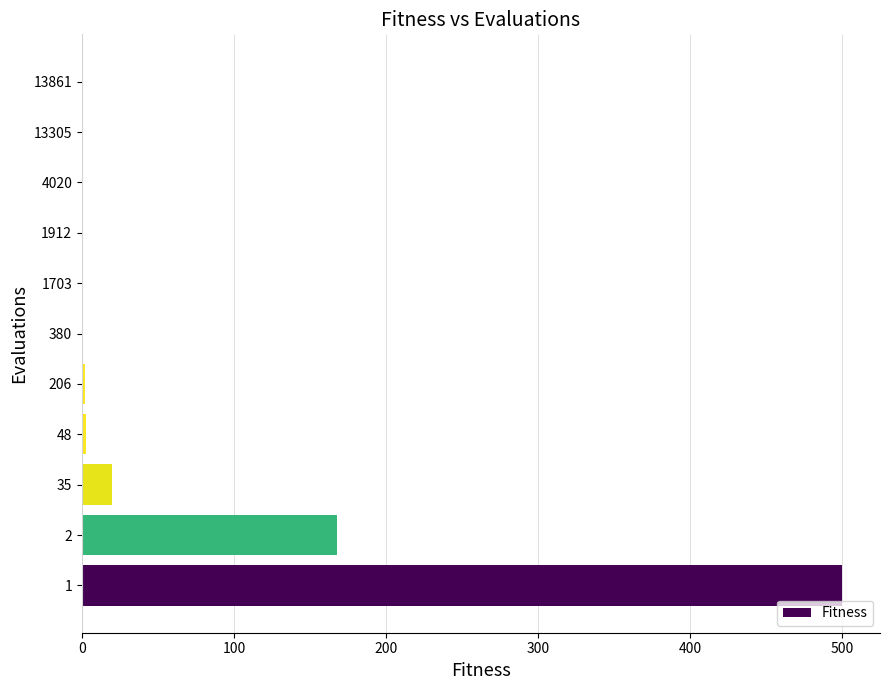

What is the maximum value shown in the chart?

500.0